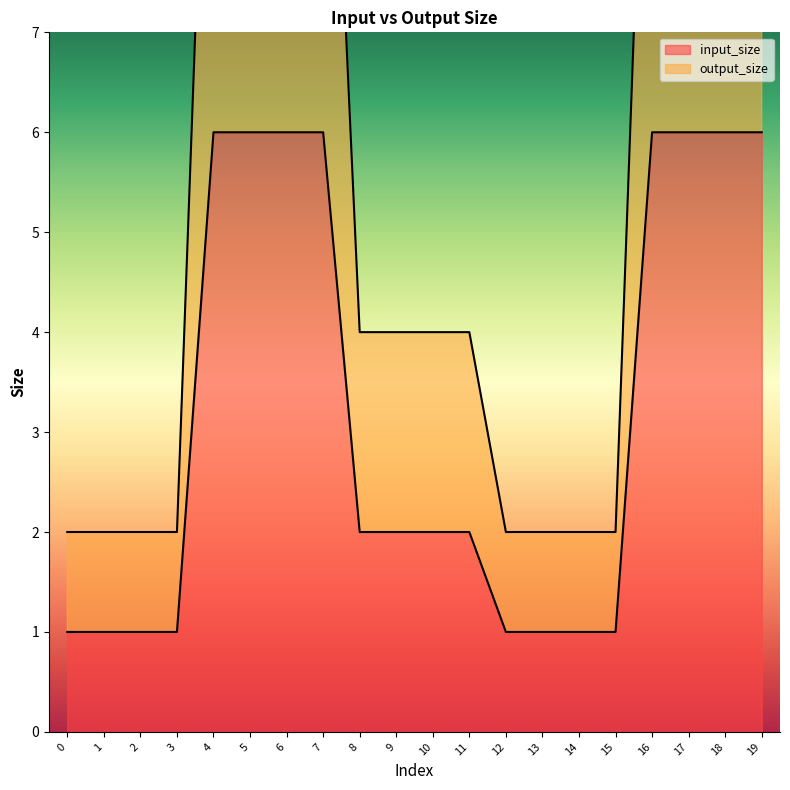

Which series changed the most between 2 and 18?

output_size